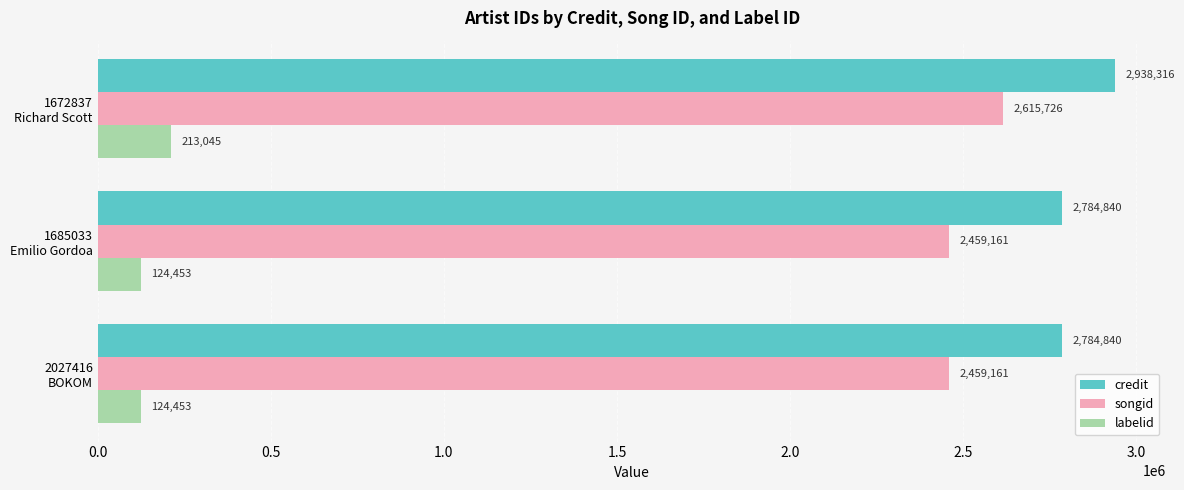

At how many categories does at least one series exceed 1685029?

3